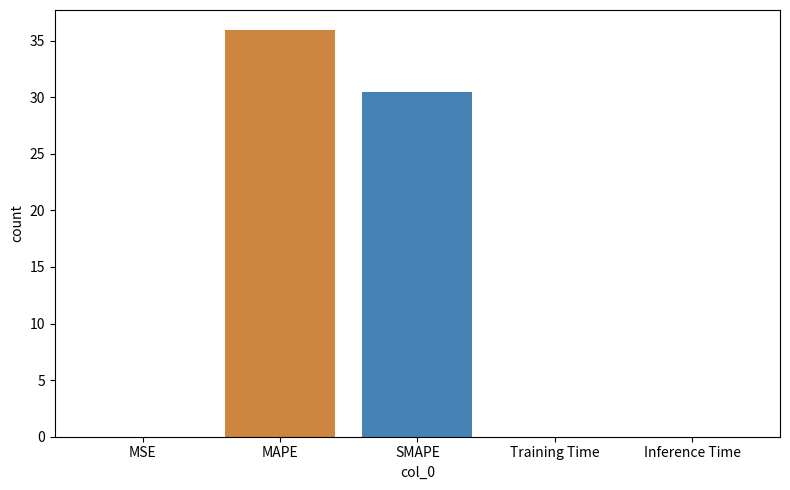

At which category does the chart reach its peak across all series?

MAPE